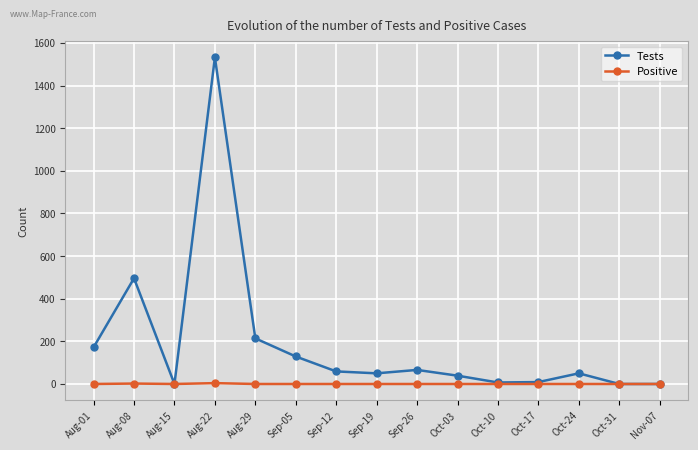

What is the difference between the highest and lowest values at Sep-26?

66